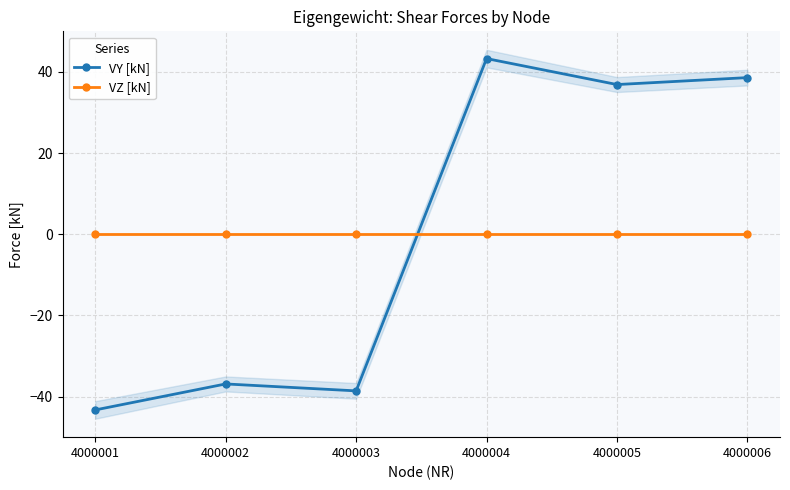

How many positive values does the VY [kN] series have?

3